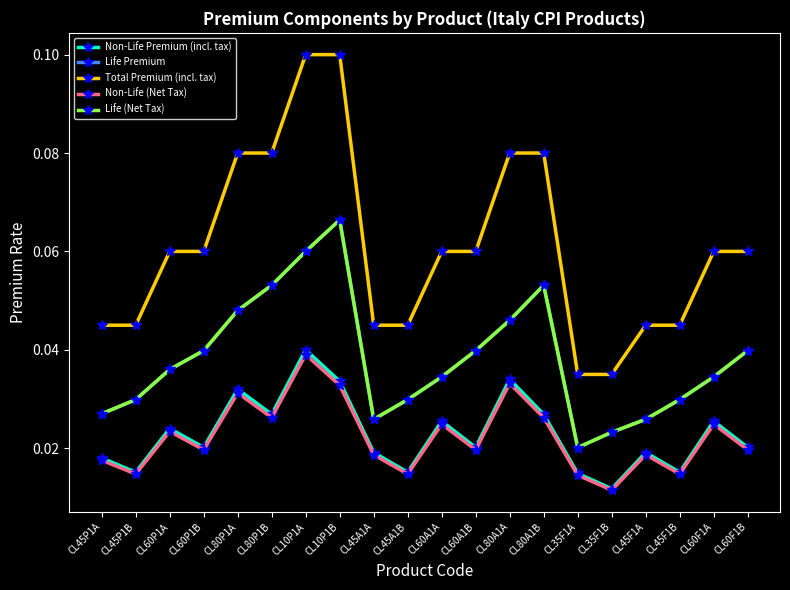

Reading left to right, what are all the values shown in this chart?

Non-Life Premium (incl. tax): CL45P1A=0.0	CL45P1B=0.0	CL60P1A=0.0	CL60P1B=0.0	CL80P1A=0.0	CL80P1B=0.0	CL10P1A=0.0	CL10P1B=0.0	CL45A1A=0.0	CL45A1B=0.0	CL60A1A=0.0	CL60A1B=0.0	CL80A1A=0.0	CL80A1B=0.0	CL35F1A=0.0	CL35F1B=0.0	CL45F1A=0.0	CL45F1B=0.0	CL60F1A=0.0	CL60F1B=0.0
Life Premium: CL45P1A=0.0	CL45P1B=0.0	CL60P1A=0.0	CL60P1B=0.0	CL80P1A=0.0	CL80P1B=0.1	CL10P1A=0.1	CL10P1B=0.1	CL45A1A=0.0	CL45A1B=0.0	CL60A1A=0.0	CL60A1B=0.0	CL80A1A=0.0	CL80A1B=0.1	CL35F1A=0.0	CL35F1B=0.0	CL45F1A=0.0	CL45F1B=0.0	CL60F1A=0.0	CL60F1B=0.0
Total Premium (incl. tax): CL45P1A=0.0	CL45P1B=0.0	CL60P1A=0.1	CL60P1B=0.1	CL80P1A=0.1	CL80P1B=0.1	CL10P1A=0.1	CL10P1B=0.1	CL45A1A=0.0	CL45A1B=0.0	CL60A1A=0.1	CL60A1B=0.1	CL80A1A=0.1	CL80A1B=0.1	CL35F1A=0.0	CL35F1B=0.0	CL45F1A=0.0	CL45F1B=0.0	CL60F1A=0.1	CL60F1B=0.1
Non-Life (Net Tax): CL45P1A=0.0	CL45P1B=0.0	CL60P1A=0.0	CL60P1B=0.0	CL80P1A=0.0	CL80P1B=0.0	CL10P1A=0.0	CL10P1B=0.0	CL45A1A=0.0	CL45A1B=0.0	CL60A1A=0.0	CL60A1B=0.0	CL80A1A=0.0	CL80A1B=0.0	CL35F1A=0.0	CL35F1B=0.0	CL45F1A=0.0	CL45F1B=0.0	CL60F1A=0.0	CL60F1B=0.0
Life (Net Tax): CL45P1A=0.0	CL45P1B=0.0	CL60P1A=0.0	CL60P1B=0.0	CL80P1A=0.0	CL80P1B=0.1	CL10P1A=0.1	CL10P1B=0.1	CL45A1A=0.0	CL45A1B=0.0	CL60A1A=0.0	CL60A1B=0.0	CL80A1A=0.0	CL80A1B=0.1	CL35F1A=0.0	CL35F1B=0.0	CL45F1A=0.0	CL45F1B=0.0	CL60F1A=0.0	CL60F1B=0.0